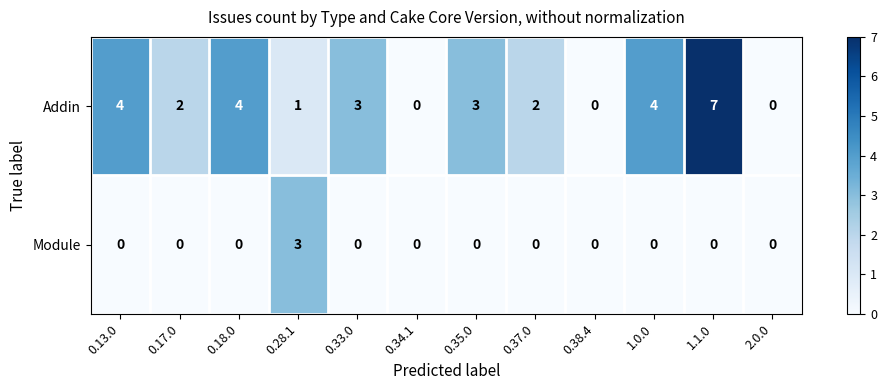

The Module series shows 0 at 1.0.0. True or false?

True